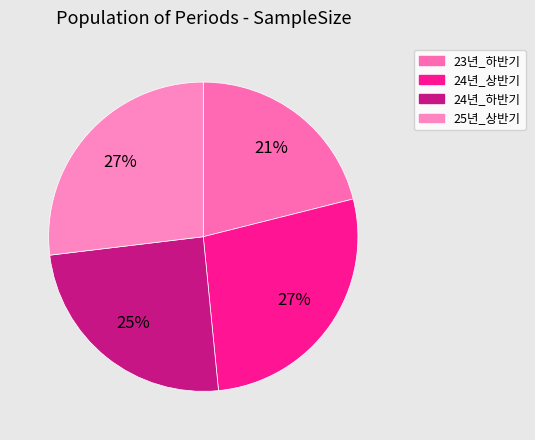

What is the largest slice in the pie chart?

24년_상반기